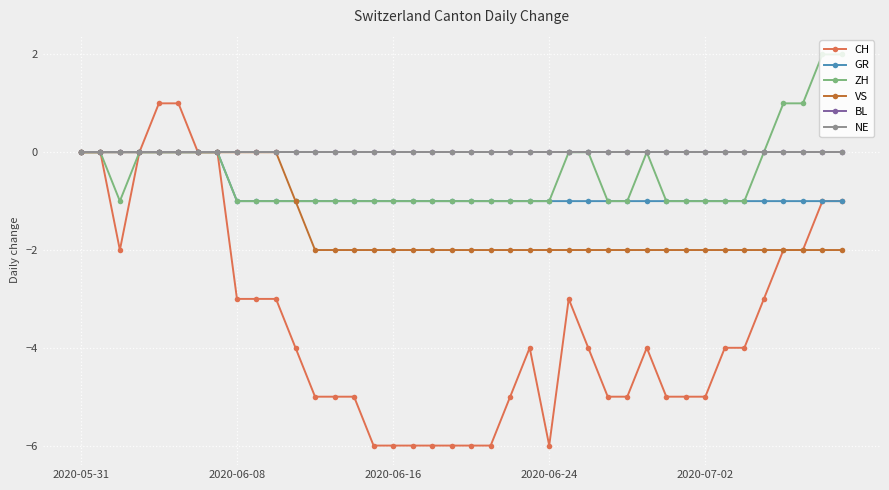

At which label does NE reach its minimum?

2020-05-31